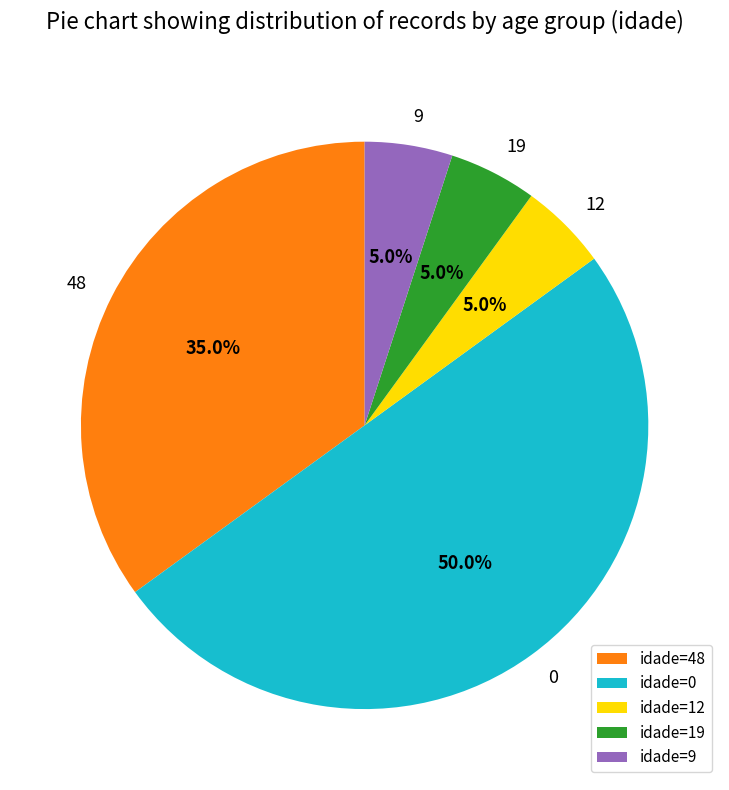

To the nearest percent, what is the average slice percentage?

20%